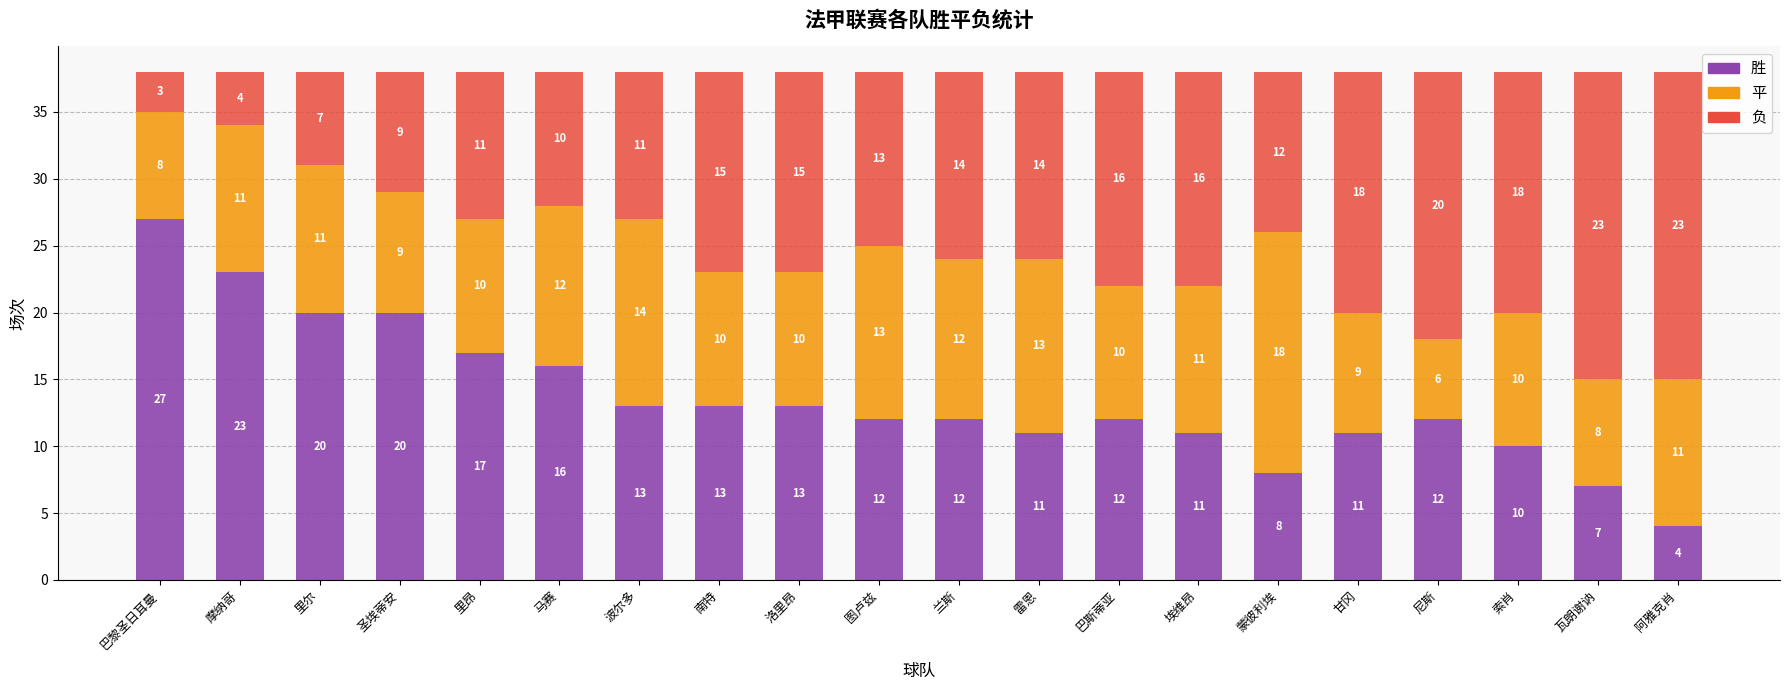

What is the maximum value for 胜?

27